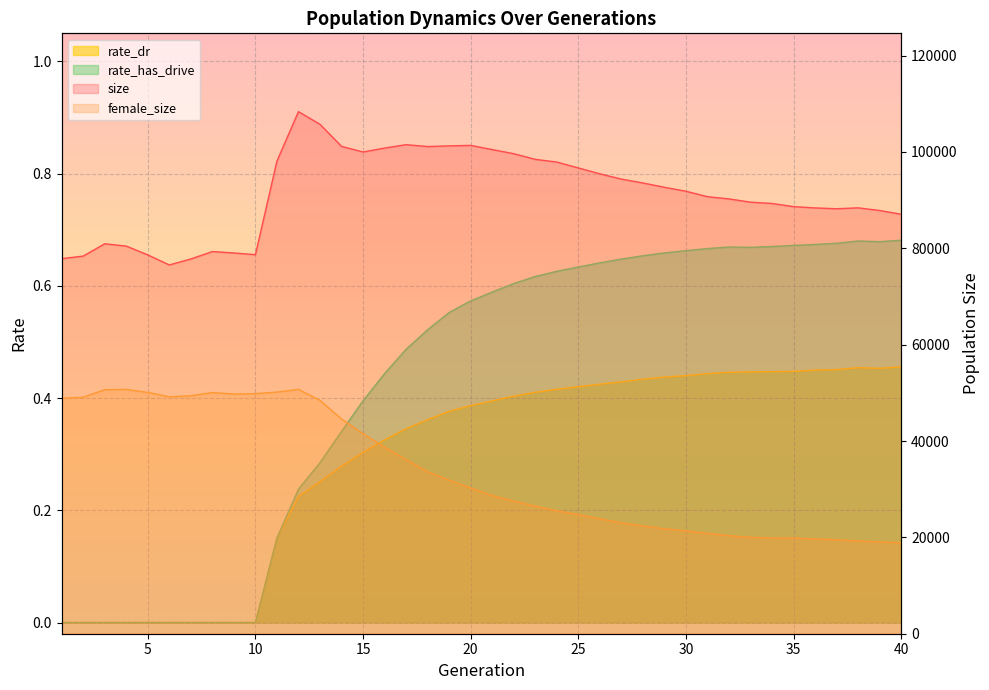

How many data points in size are above 91849?

19